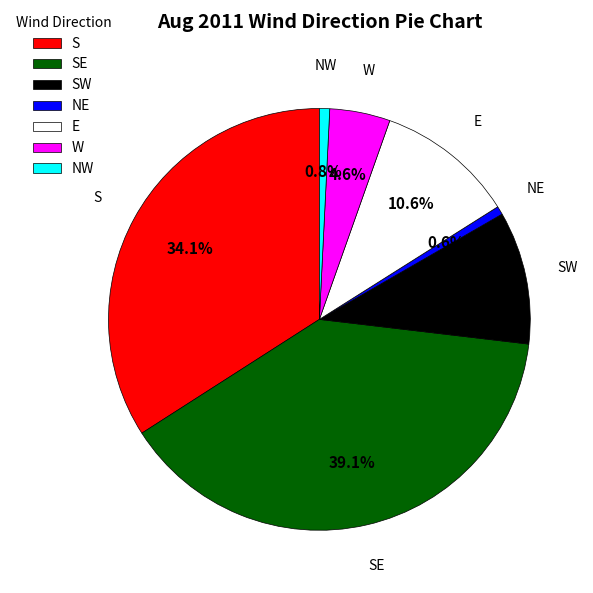

Do E and W together represent more than half of the pie?

No